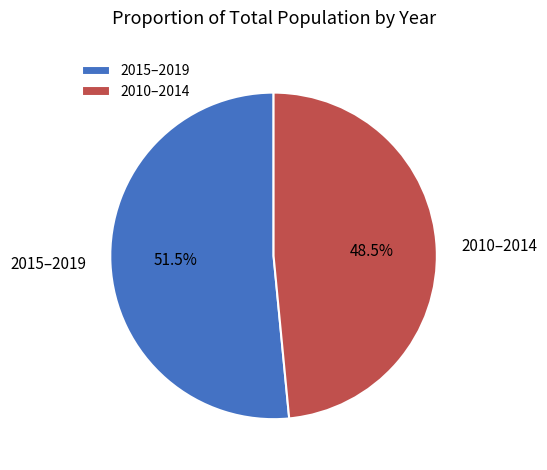

Which slice is the largest?

2015–2019